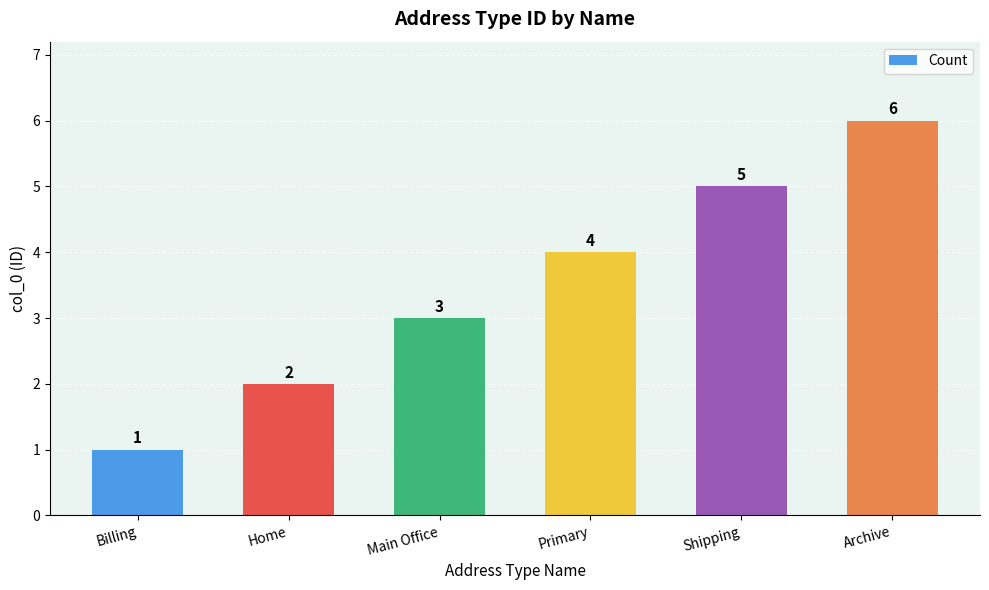

What is the difference between the values at Archive and Main Office?

3